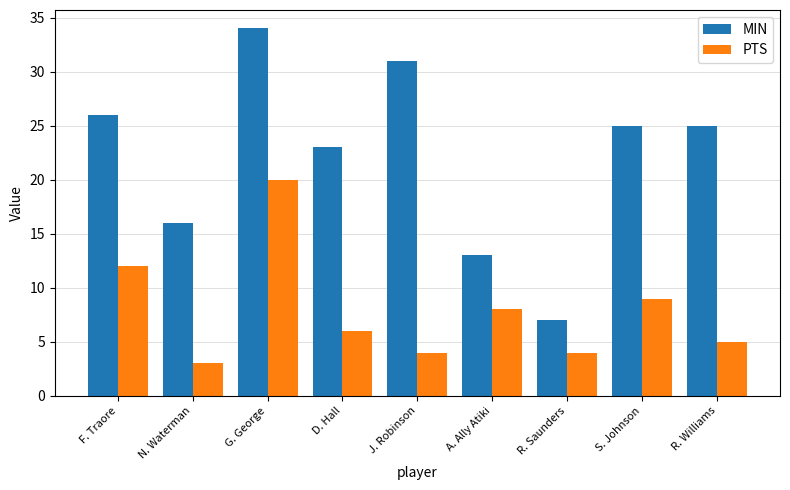

Is the value of MIN at R. Saunders greater than the value of PTS at D. Hall?

Yes